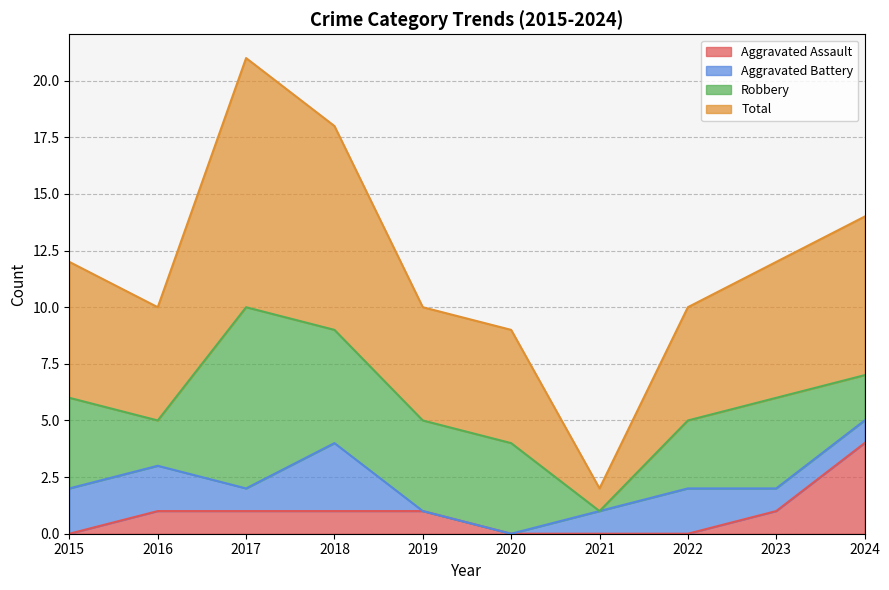

Where does the Total series first go above 12?

2017